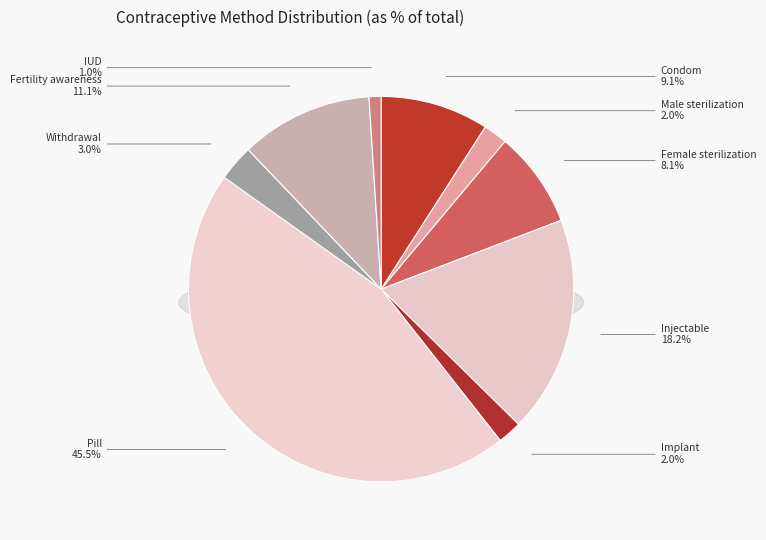

The Pill slice represents 45% of the pie. True or false?

True